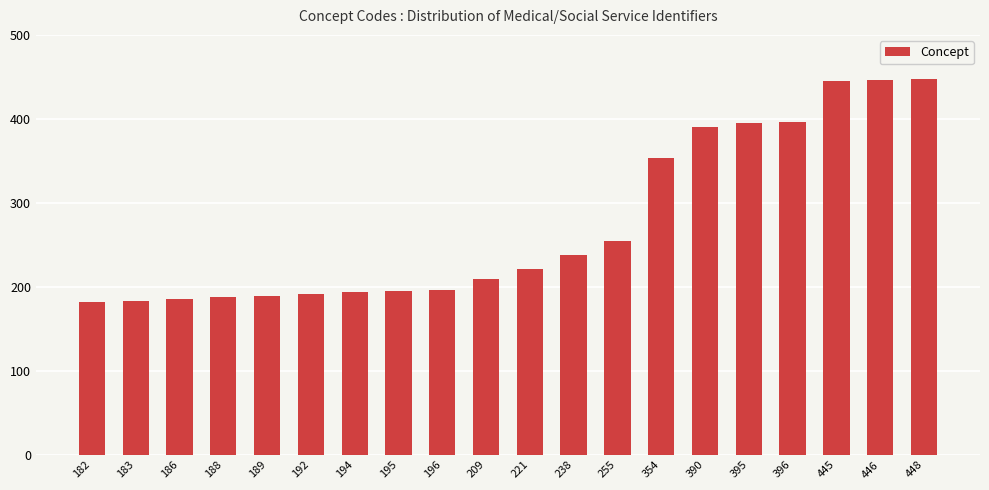

Where is the data nearest to the value 315?

354